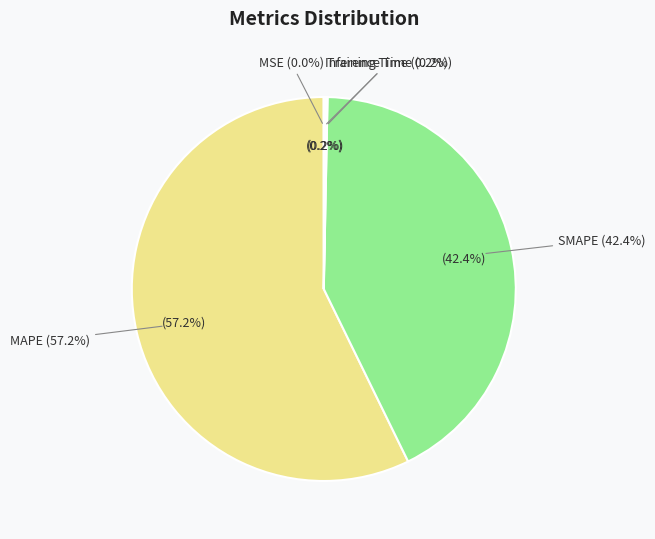

To the nearest percent, what is the difference between the largest and smallest slice percentages?

57%